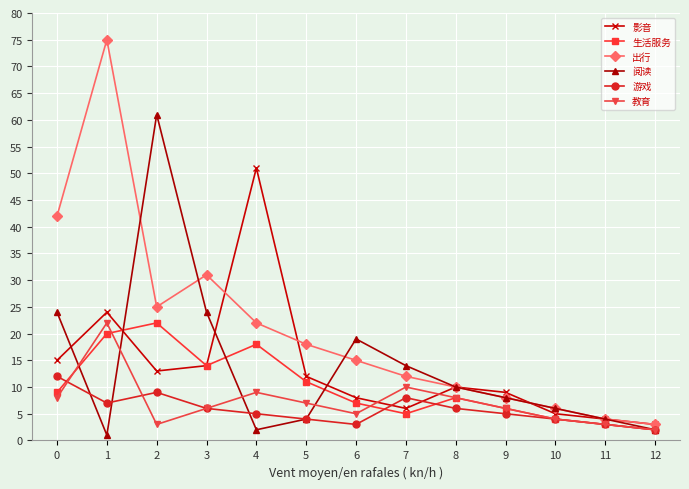

Which series has the widest spread of values?

出行